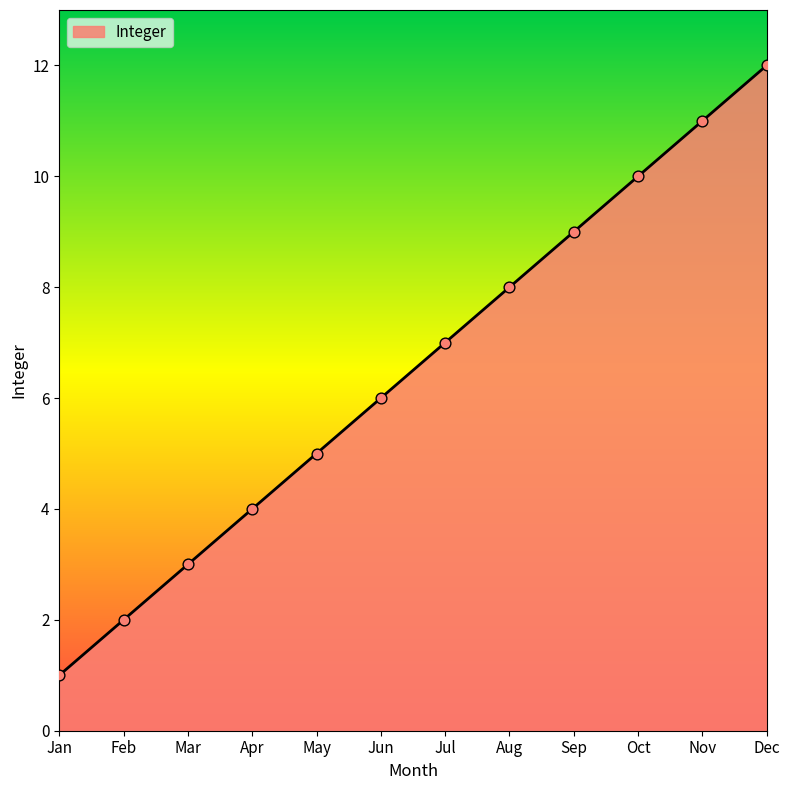

Which has a higher value, Mar or Jun?

Jun